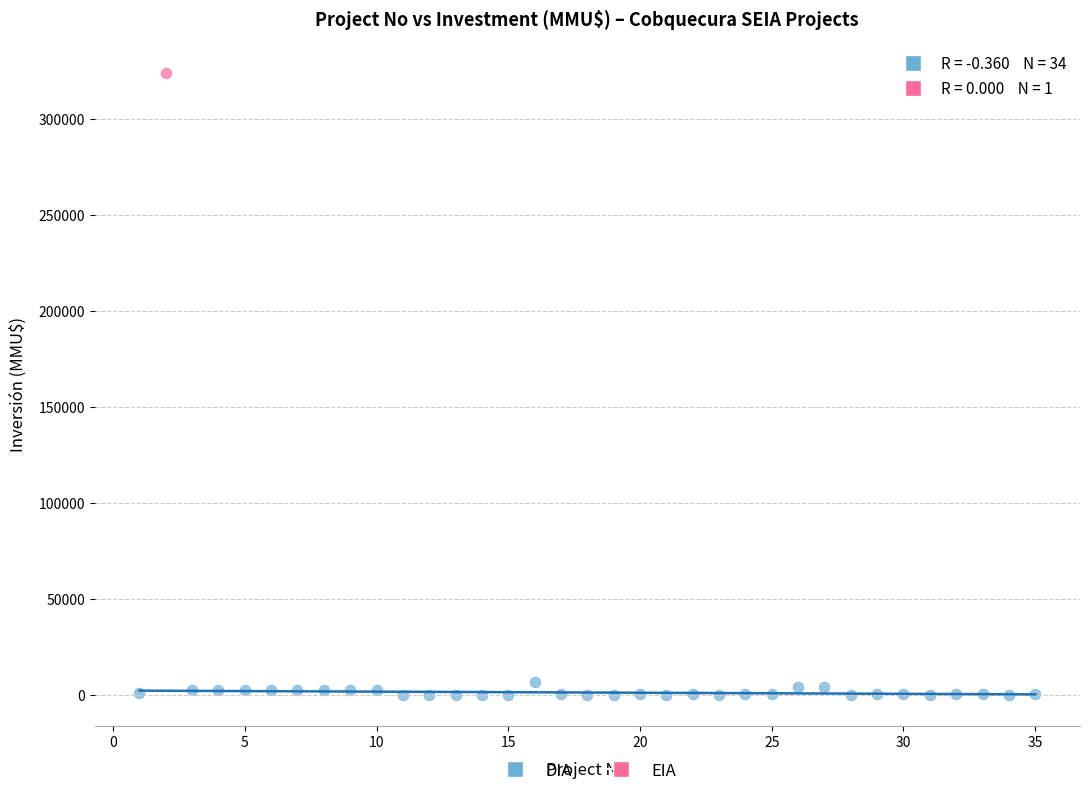

What are all the series names shown in the legend?

DIA, EIA